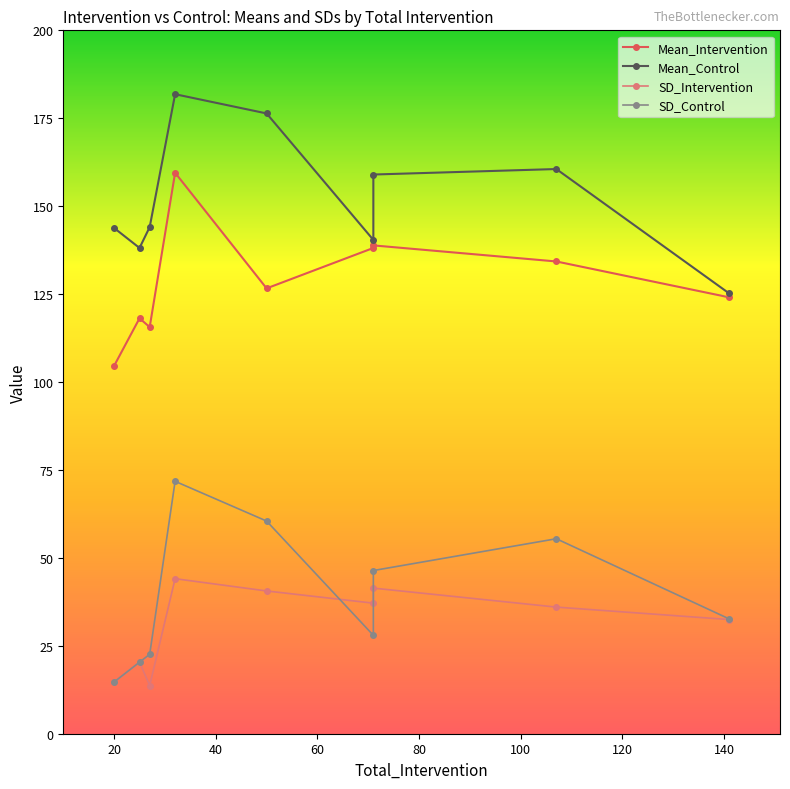

What is the sum of all Mean_Control values?

1369.4